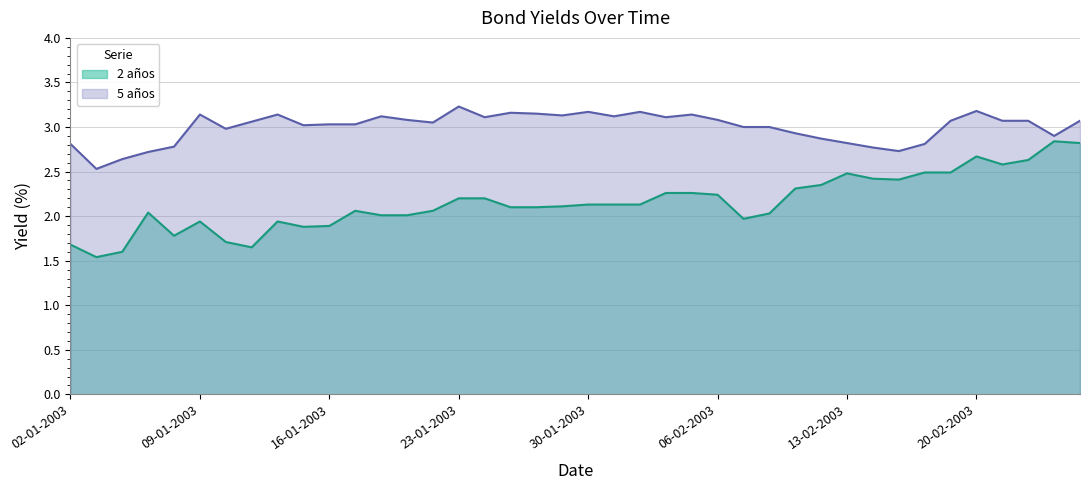

What is the maximum value shown in the chart?

3.2